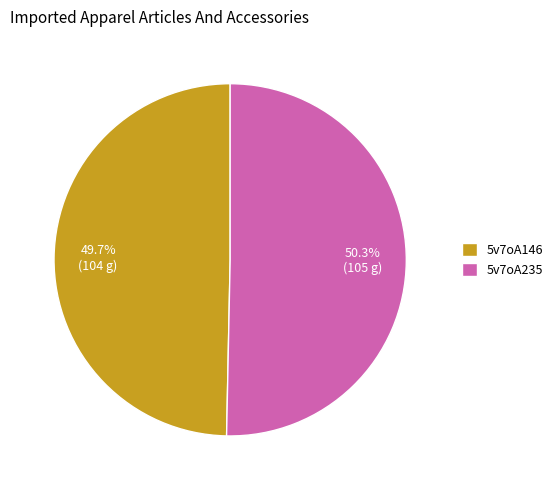

How much of the chart is everything except 5v7oA146?

50.3%